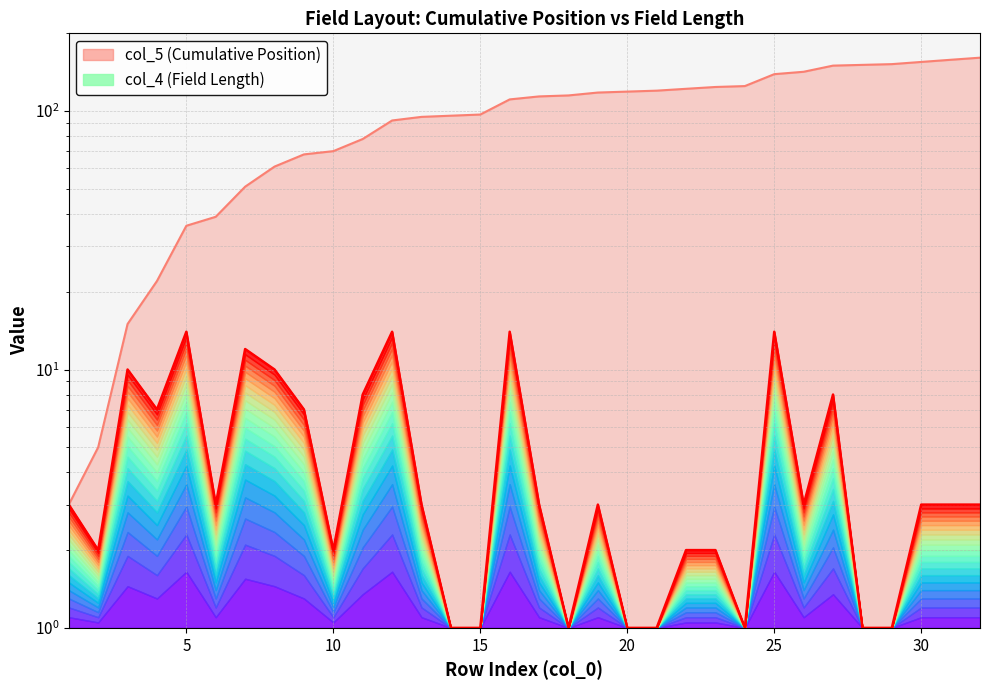

What is the sum of the col_5 (Cumulative Position) values at 17 and 1?

117